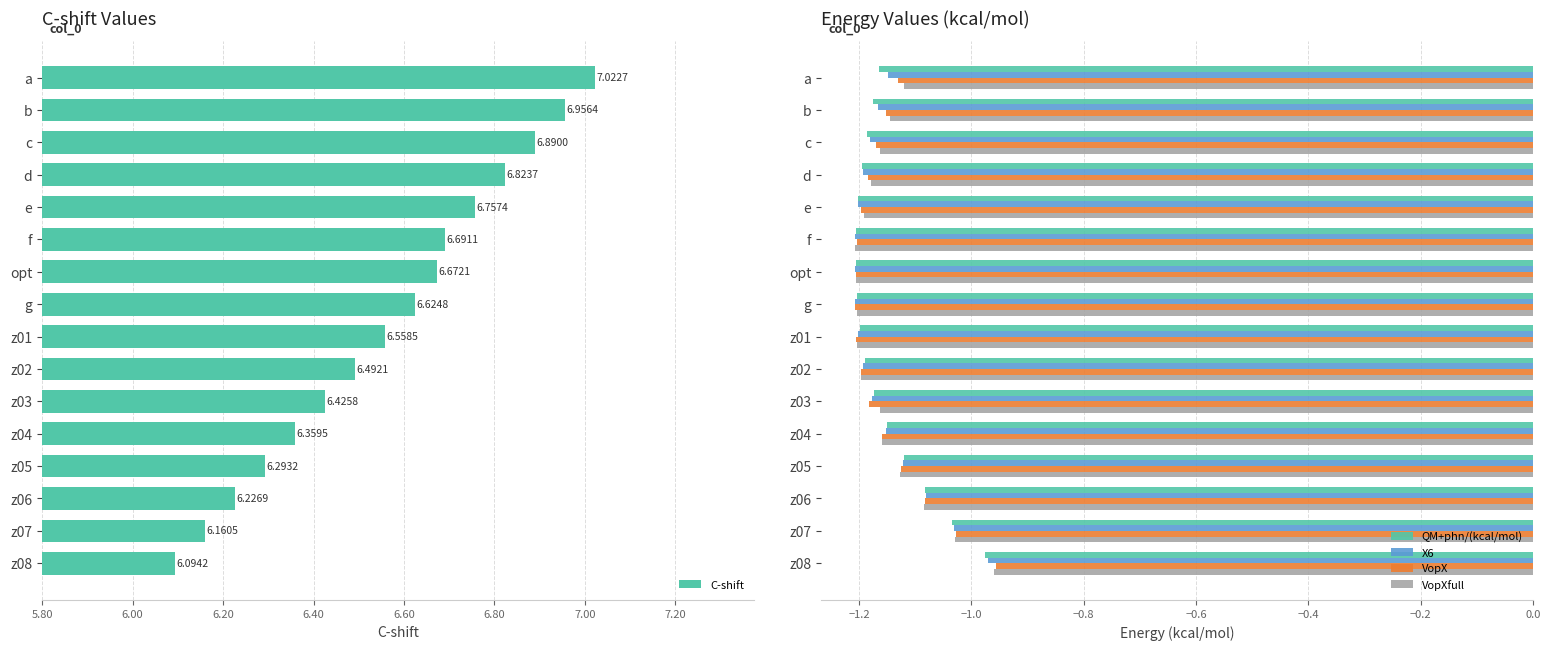

The value of VopX at f is -1.2. True or false?

True